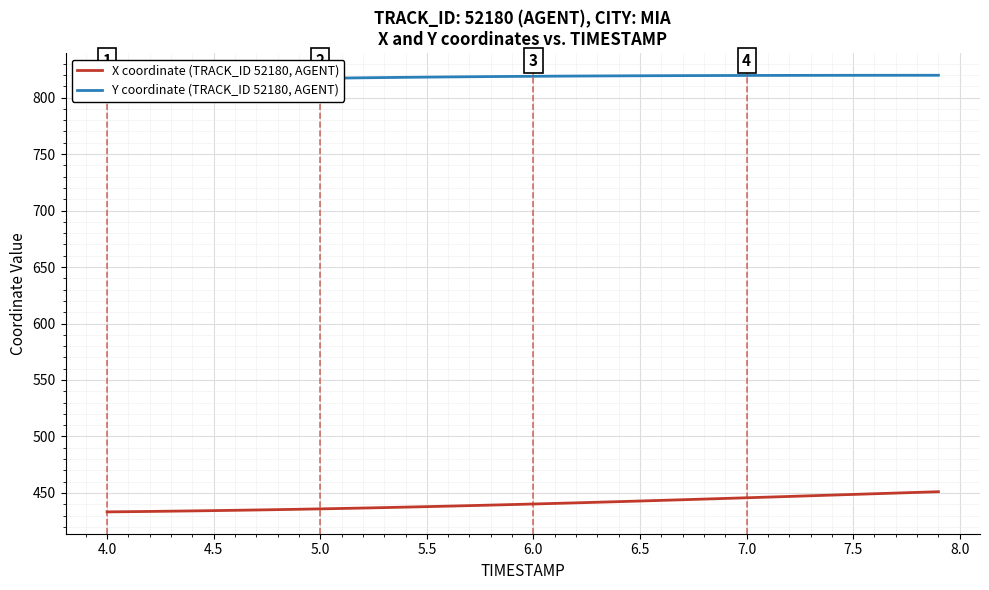

What is the smallest value displayed?

433.3